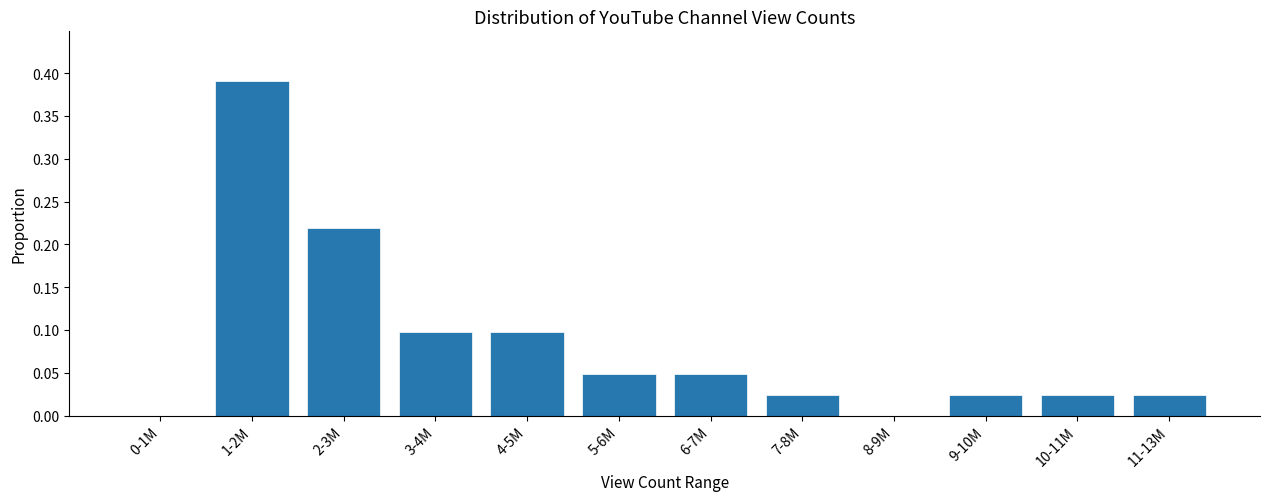

What is the sum of all values?

1.0